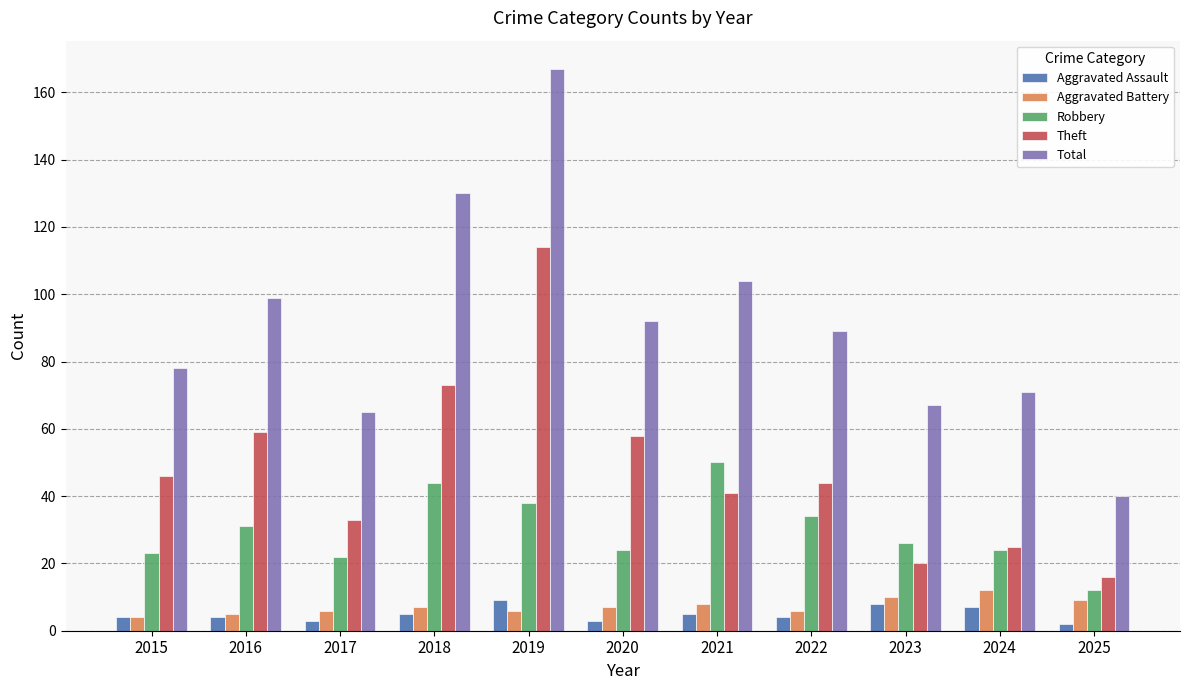

What is the minimum value shown in the chart?

2